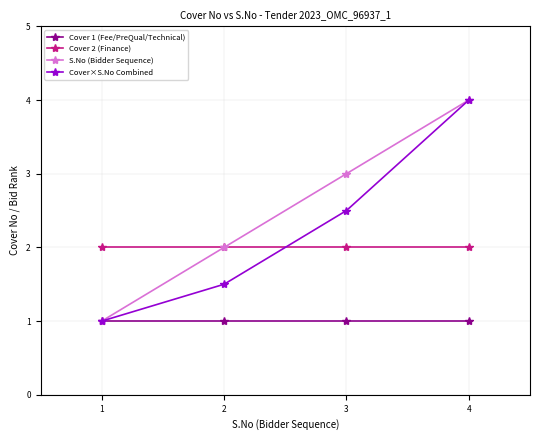

Which series ends up on top after the final intersection of Cover 2 (Finance) and Cover×S.No Combined?

Cover×S.No Combined